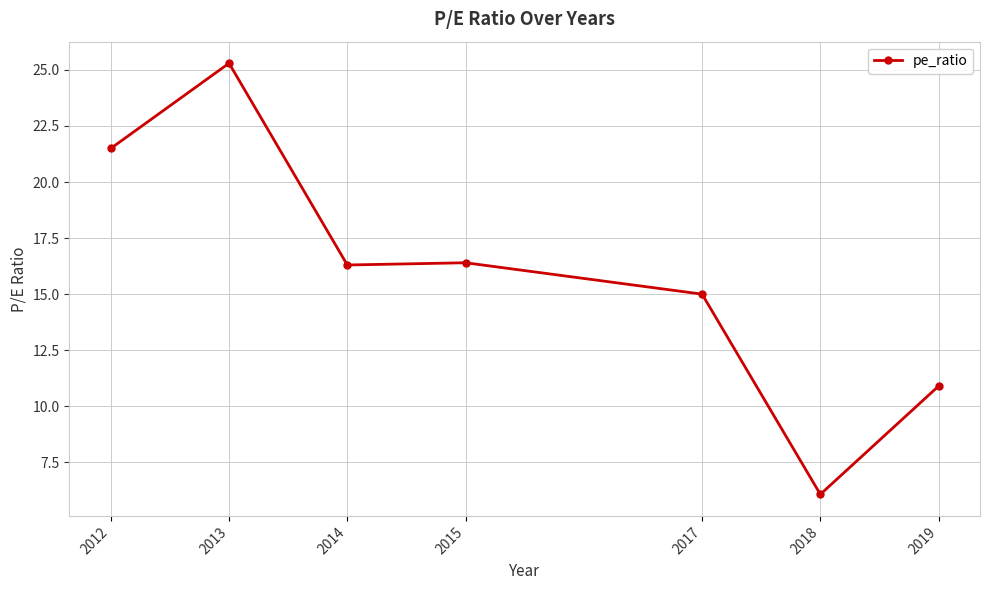

At which label does the data first exceed 16?

2012